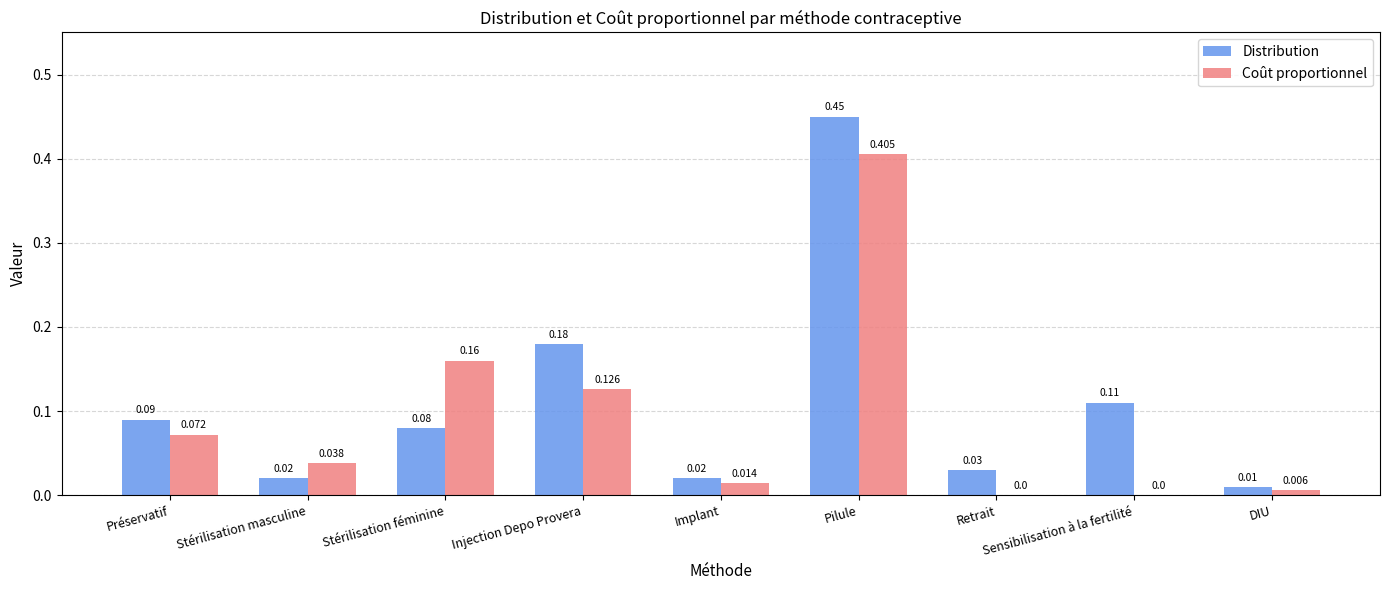

Which series has the largest total across all categories?

Distribution